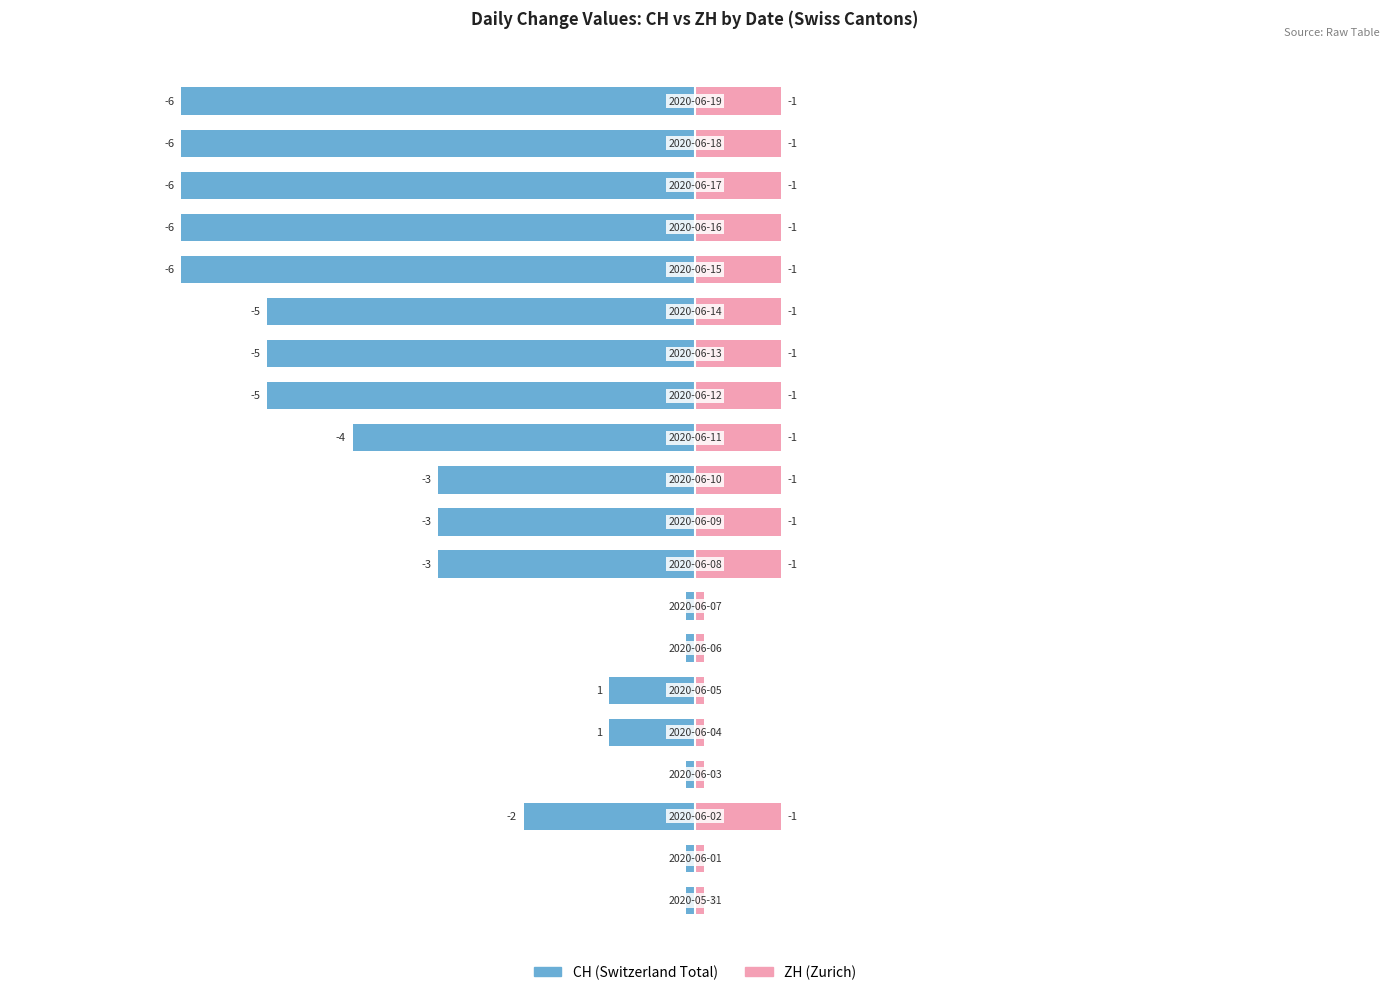

What is the minimum value shown in the chart?

-6.0